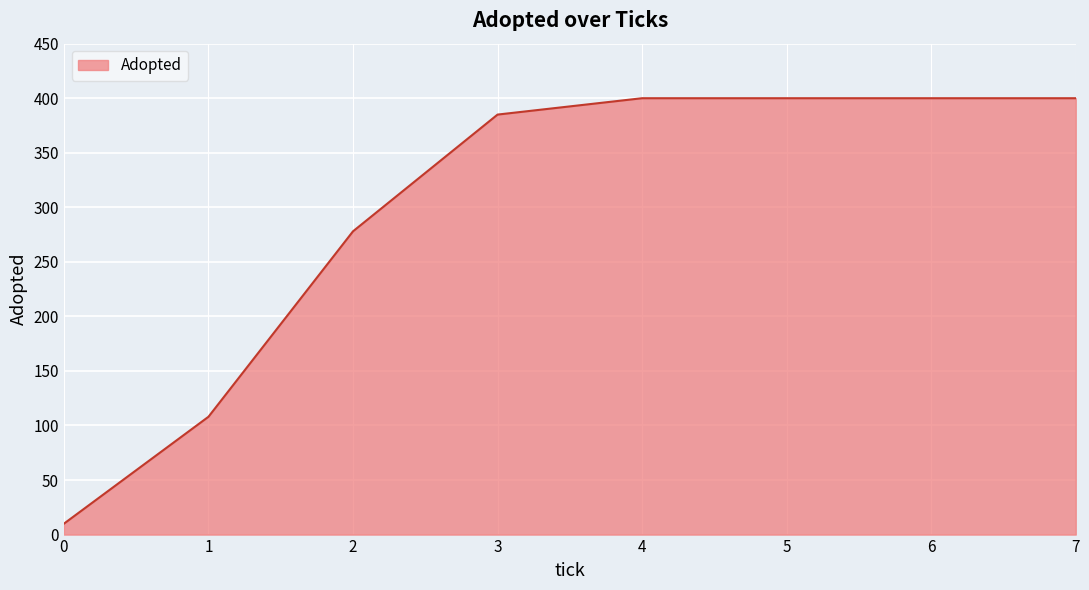

Is it true that the value at 7 is 400?

True